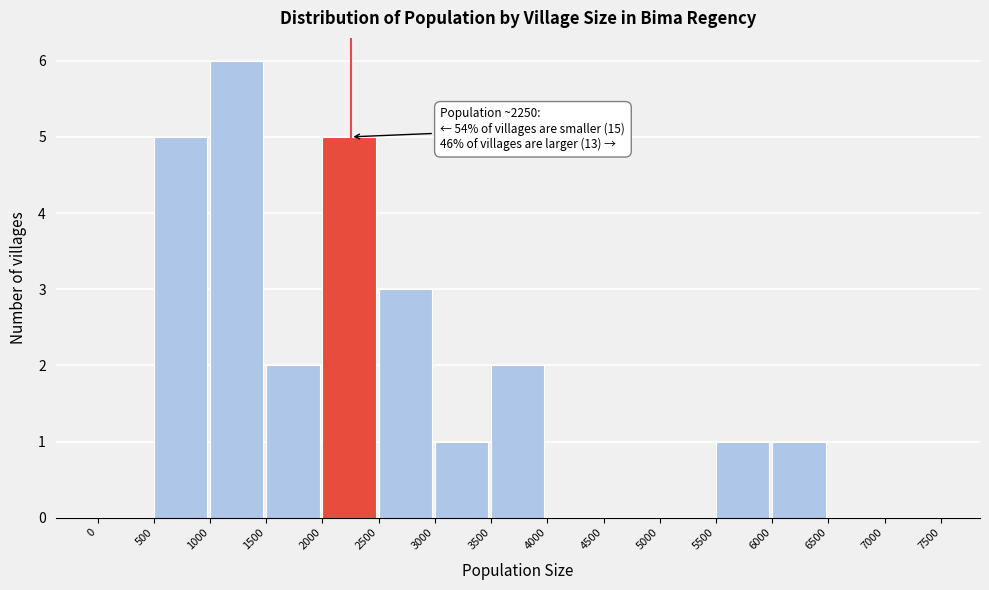

Over which range of the x-axis is the bar tallest?

1000 to 1500